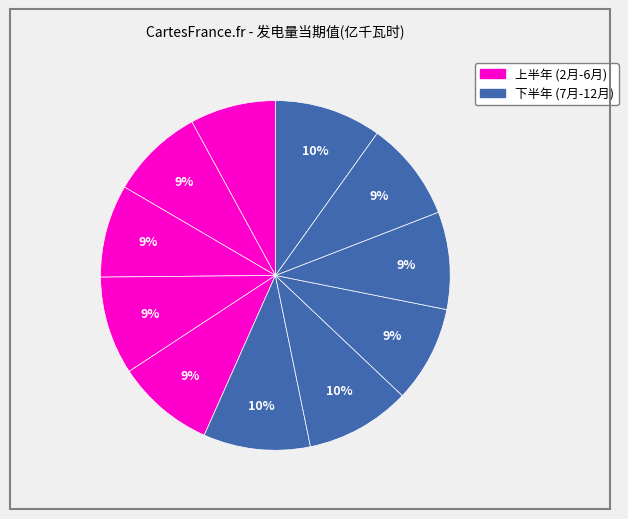

How many slices are in this pie chart?

11